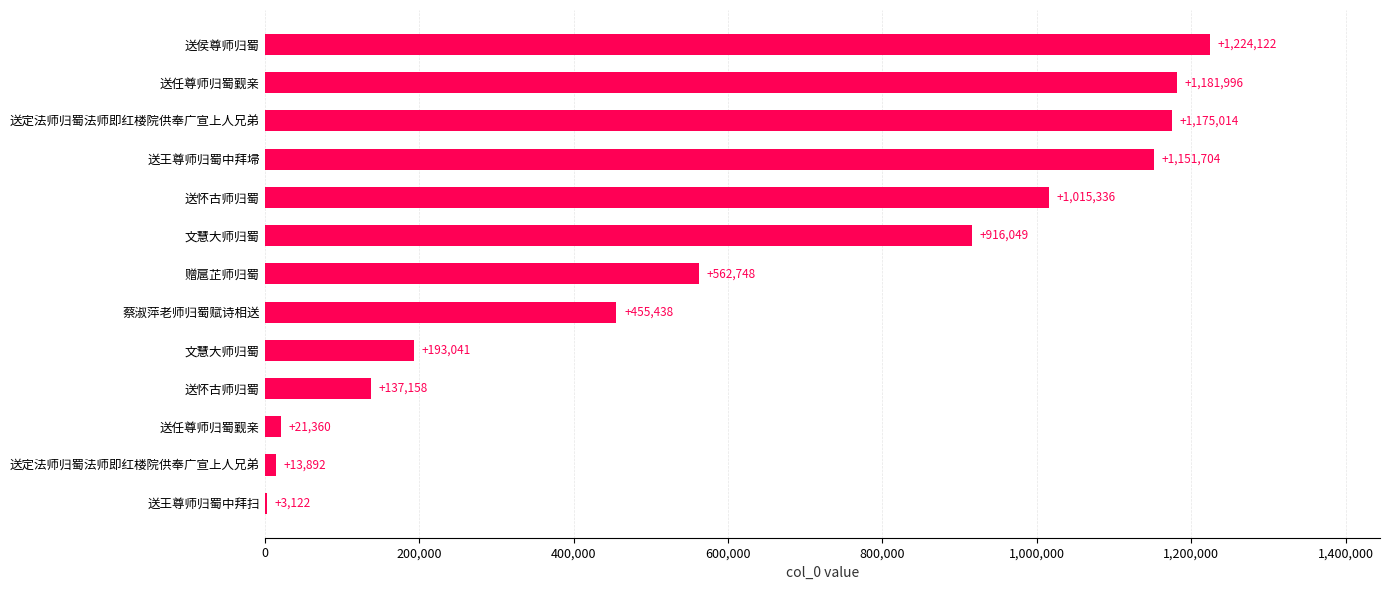

Count the number of data series in this chart.

1